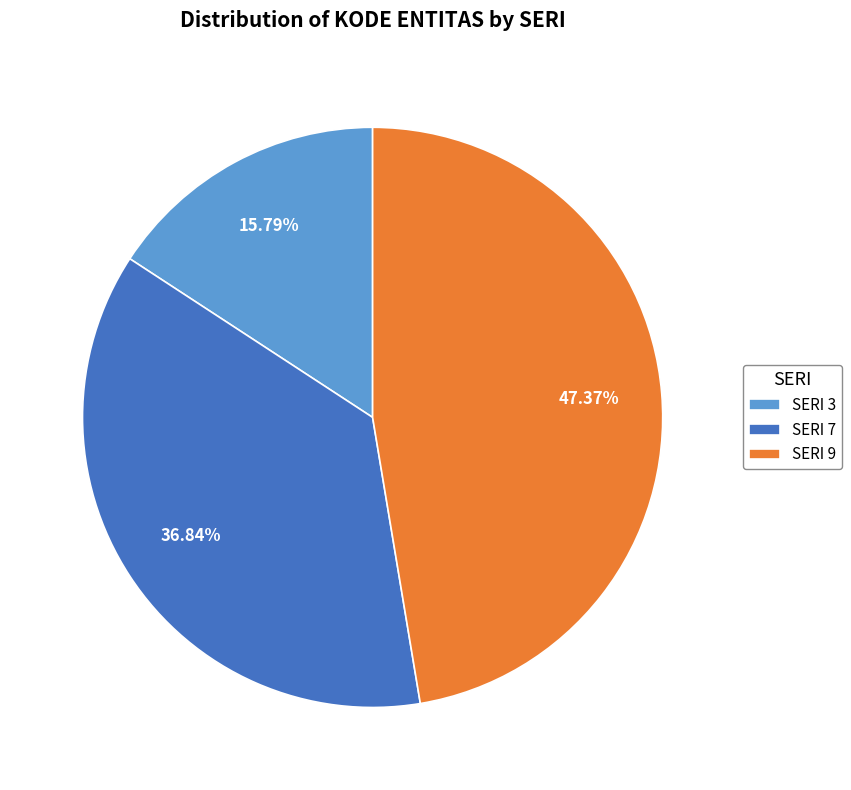

To the nearest percent, what is the difference between the largest and smallest slice percentages?

32%